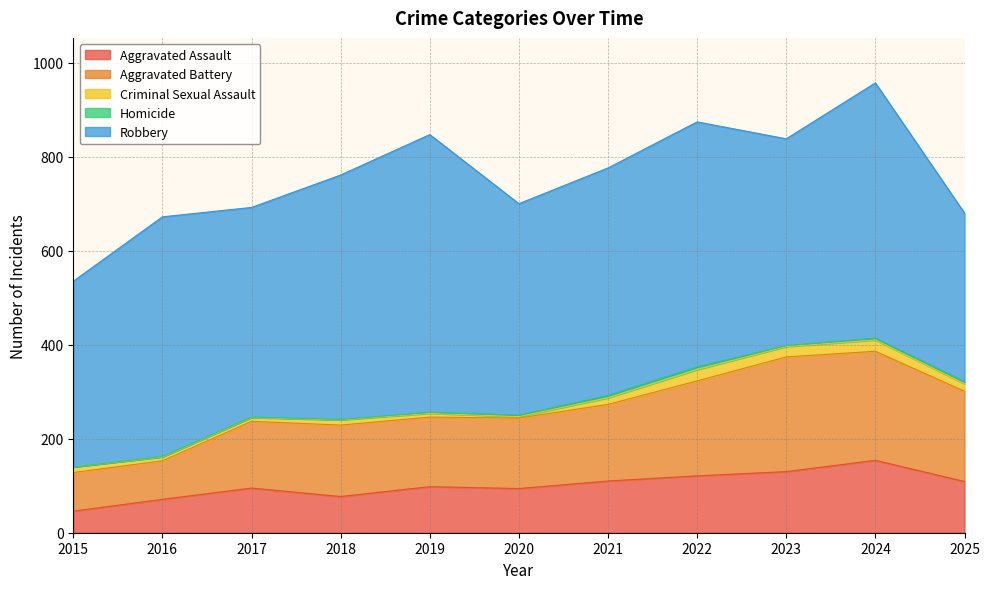

What is the sum of the Aggravated Assault values at 2021 and 2019?

208